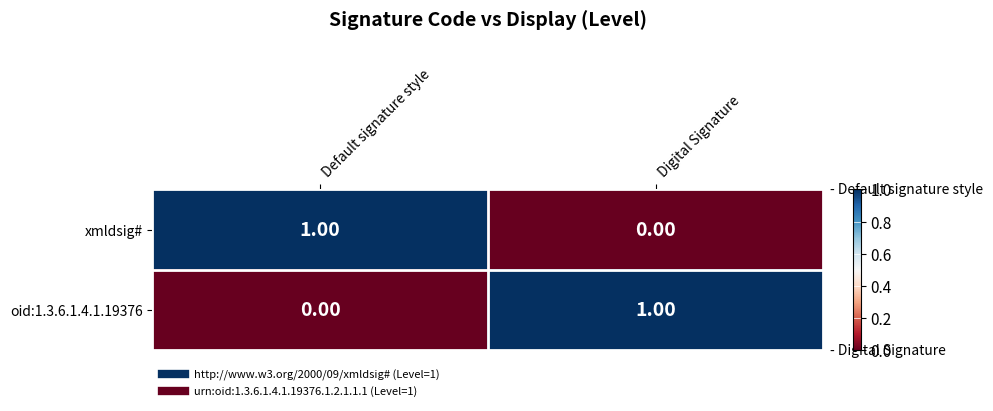

List the labels in order of oid:1.3.6.1.4.1.19376 value, smallest first.

Default signature style, Digital Signature